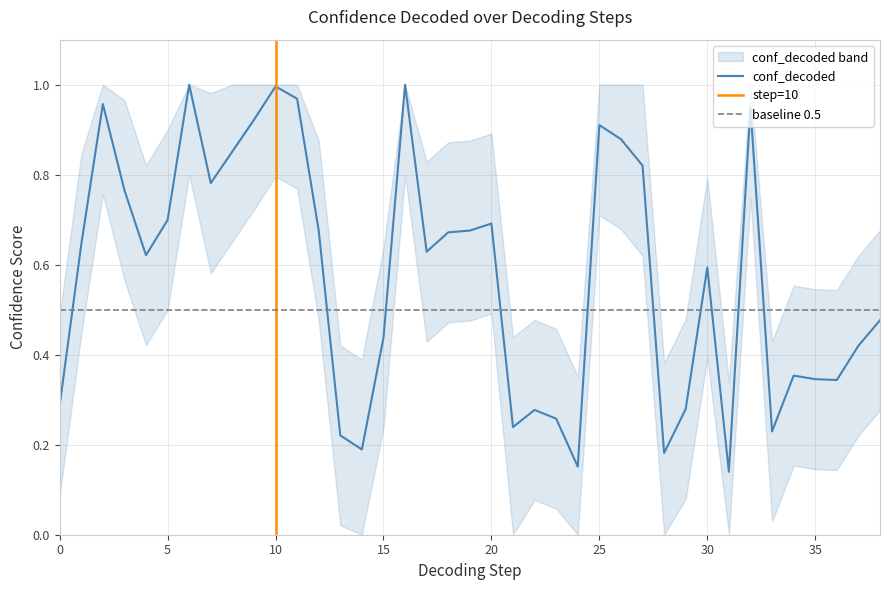

Is it true that the value at 23 is 0.2?

False